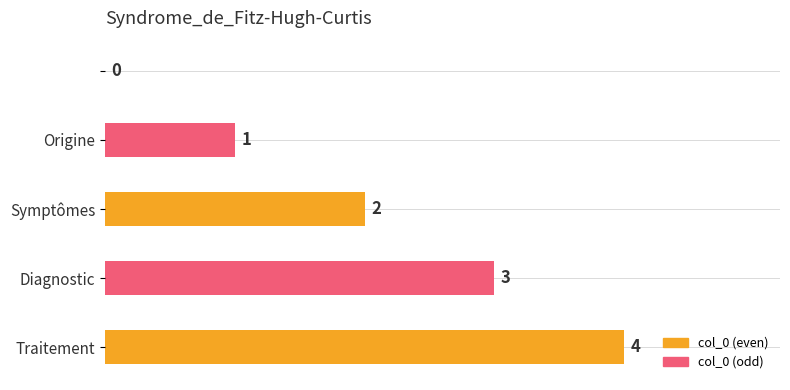

Does the chart contain stacked bars?

No